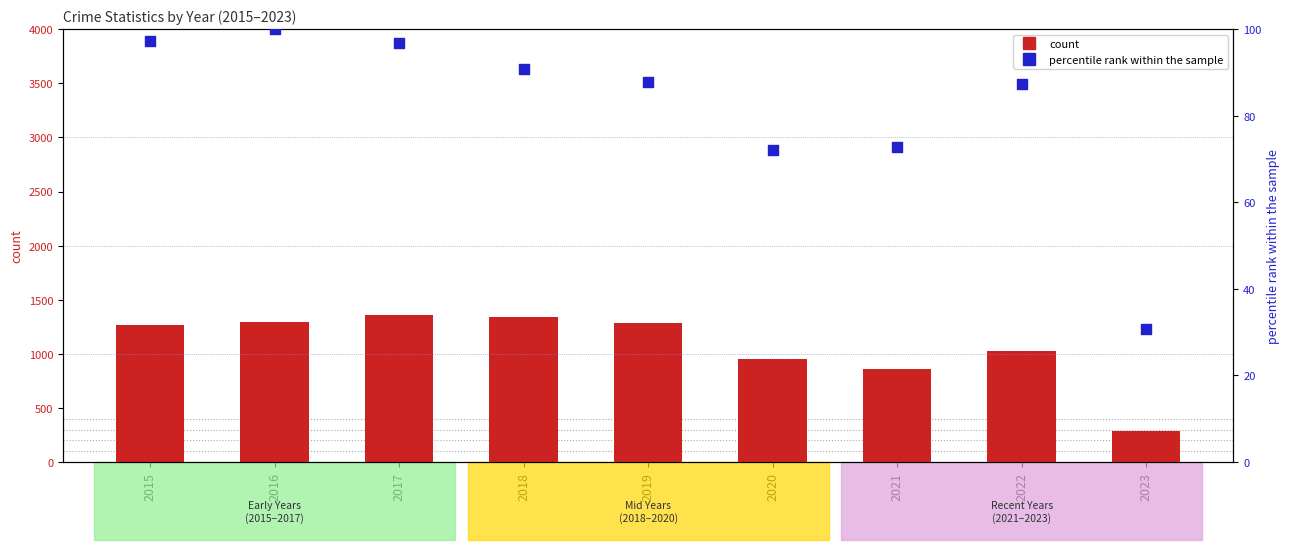

Is the value of percentile rank within the sample at 2023 greater than the value of count (Theft) at 2018?

No